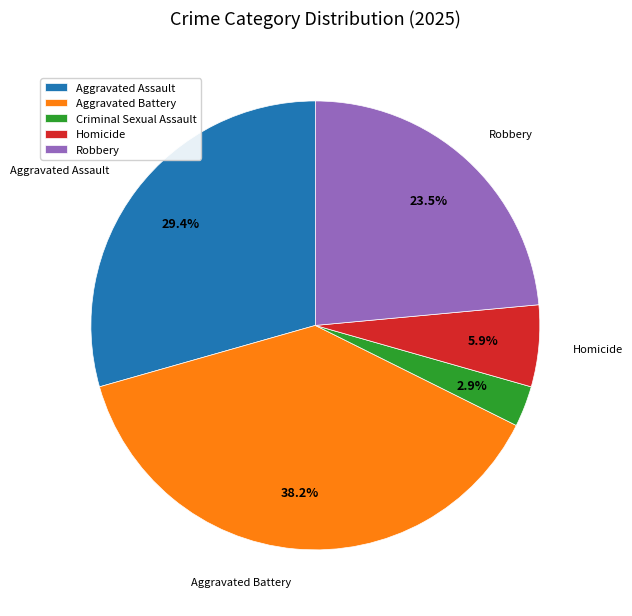

To the nearest percent, what percentage of the pie is Aggravated Assault?

29%